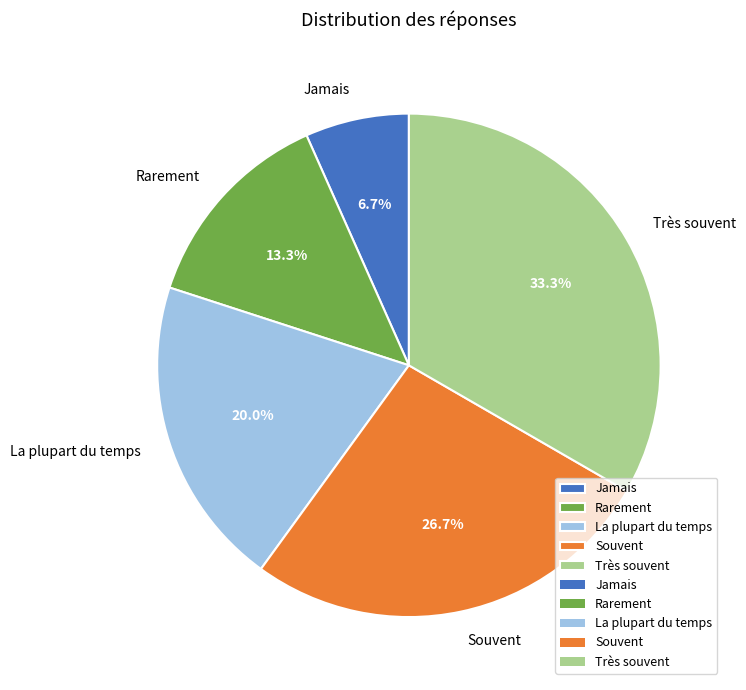

Between La plupart du temps and Jamais, which is larger?

La plupart du temps